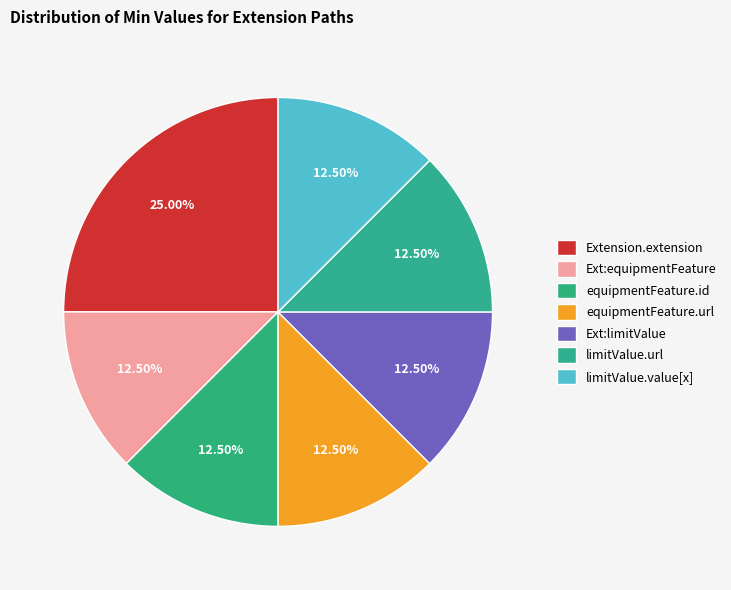

Count the number of slices in the pie.

7